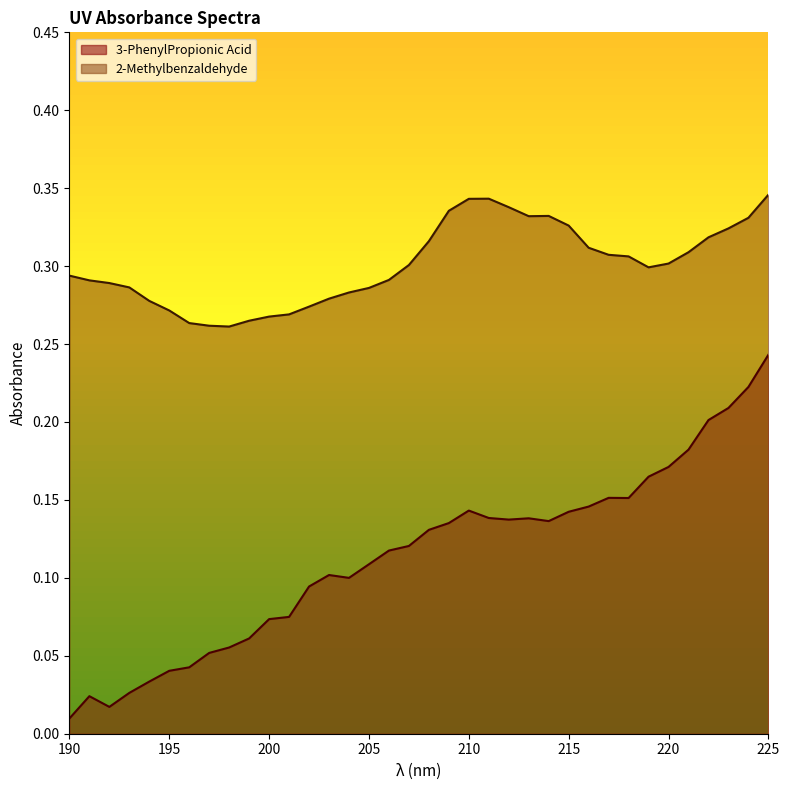

What is the average value of the 2-Methylbenzaldehyde series?

0.3